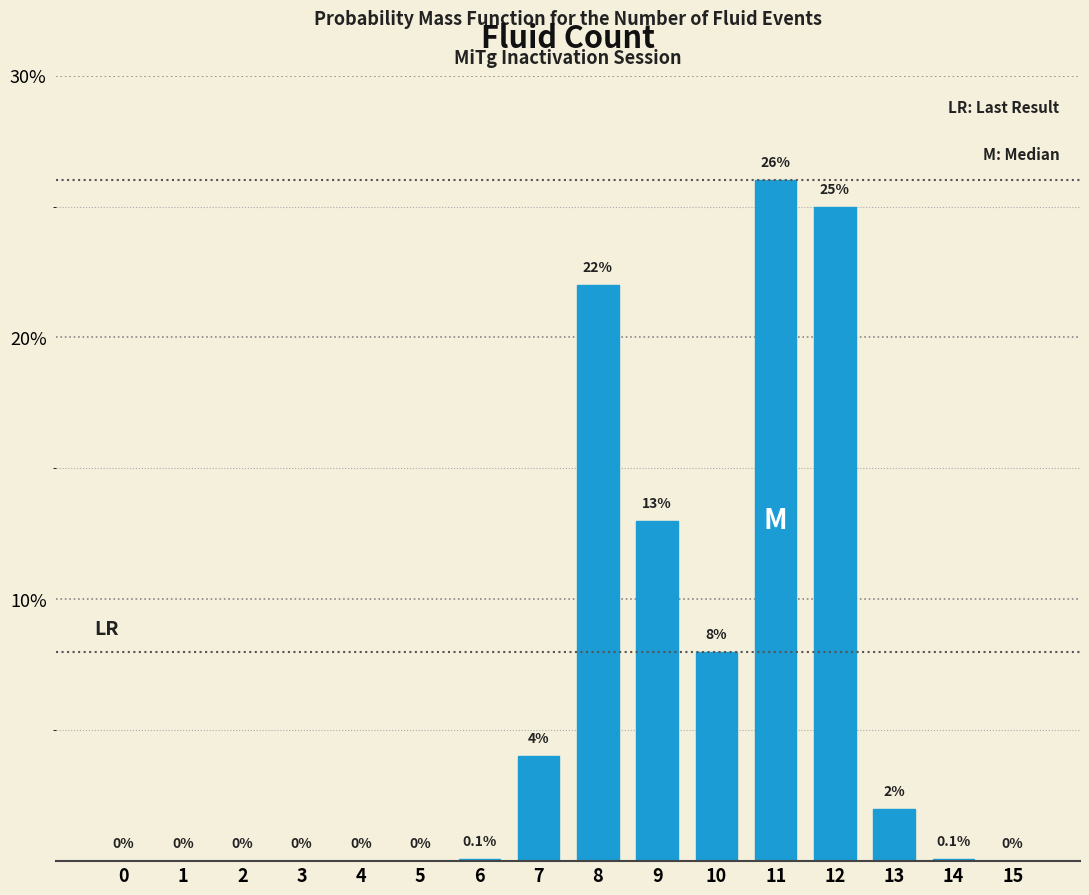

Reading left to right, transcribe all the data shown in this chart.

0=0.0	1=0.0	2=0.0	3=0.0	4=0.0	5=0.0	6=0.1	7=4.0	8=22.0	9=13.0	10=8.0	11=26.0	12=25.0	13=2.0	14=0.1	15=0.0